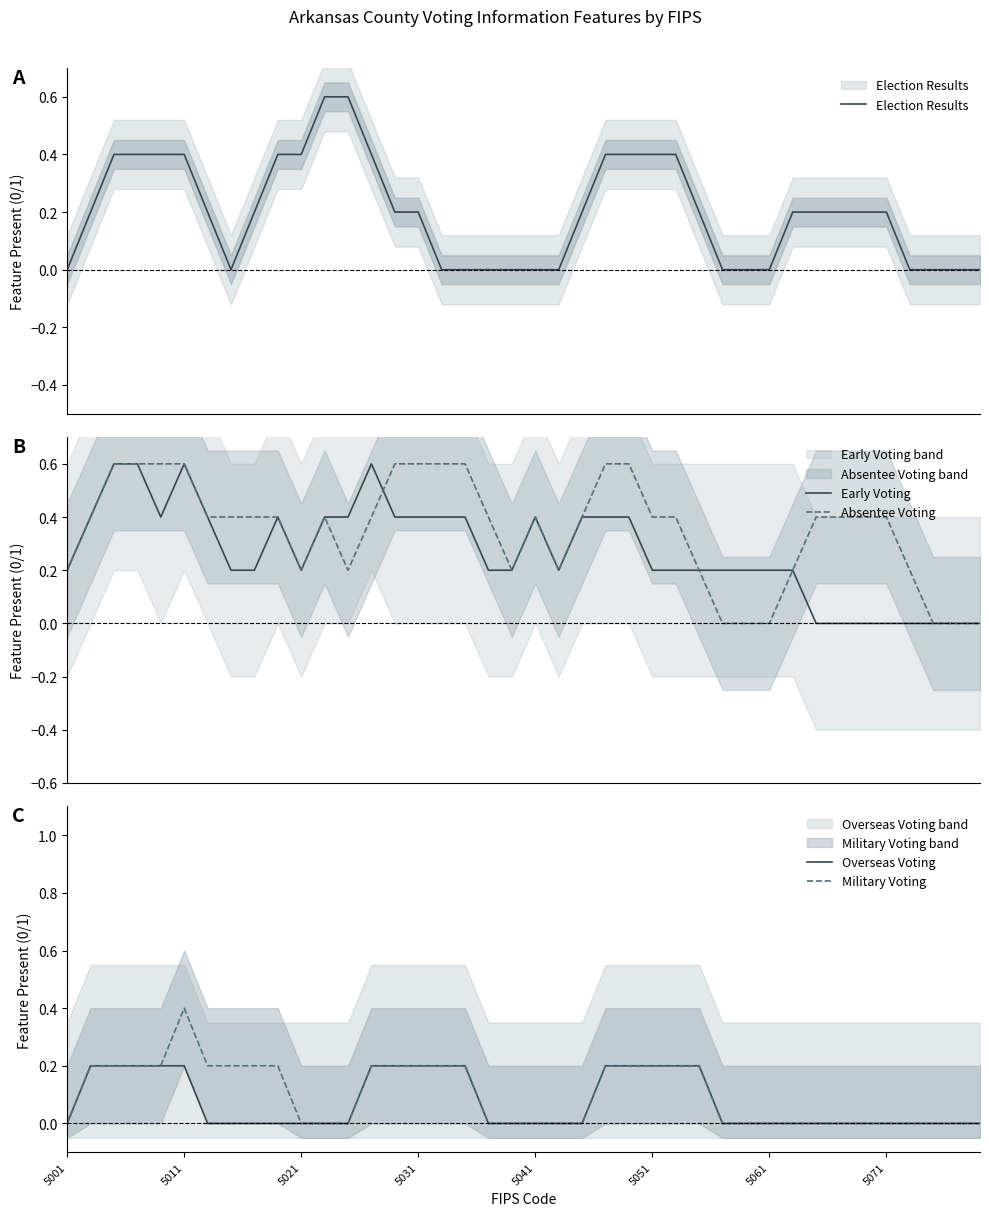

Reading left to right, extract all data points from this chart.

Election Results: 0.0	0.2	0.4	0.4	0.4	0.4	0.2	0.0	0.2	0.4	0.4	0.6	0.6	0.4	0.2	0.2	0.0	0.0	0.0	0.0	0.0	0.0	0.2	0.4	0.4	0.4	0.4	0.2	0.0	0.0	0.0	0.2	0.2	0.2	0.2	0.2	0.0	0.0	0.0	0.0
Early Voting: 0.2	0.4	0.6	0.6	0.4	0.6	0.4	0.2	0.2	0.4	0.2	0.4	0.4	0.6	0.4	0.4	0.4	0.4	0.2	0.2	0.4	0.2	0.4	0.4	0.4	0.2	0.2	0.2	0.2	0.2	0.2	0.2	0.0	0.0	0.0	0.0	0.0	0.0	0.0	0.0
Absentee Voting: 0.2	0.4	0.6	0.6	0.6	0.6	0.4	0.4	0.4	0.4	0.2	0.4	0.2	0.4	0.6	0.6	0.6	0.6	0.4	0.2	0.4	0.2	0.4	0.6	0.6	0.4	0.4	0.2	0.0	0.0	0.0	0.2	0.4	0.4	0.4	0.4	0.2	0.0	0.0	0.0
Overseas Voting: 0.0	0.2	0.2	0.2	0.2	0.2	0.0	0.0	0.0	0.0	0.0	0.0	0.0	0.2	0.2	0.2	0.2	0.2	0.0	0.0	0.0	0.0	0.0	0.2	0.2	0.2	0.2	0.2	0.0	0.0	0.0	0.0	0.0	0.0	0.0	0.0	0.0	0.0	0.0	0.0
Military Voting: 0.0	0.2	0.2	0.2	0.2	0.4	0.2	0.2	0.2	0.2	0.0	0.0	0.0	0.2	0.2	0.2	0.2	0.2	0.0	0.0	0.0	0.0	0.0	0.2	0.2	0.2	0.2	0.2	0.0	0.0	0.0	0.0	0.0	0.0	0.0	0.0	0.0	0.0	0.0	0.0